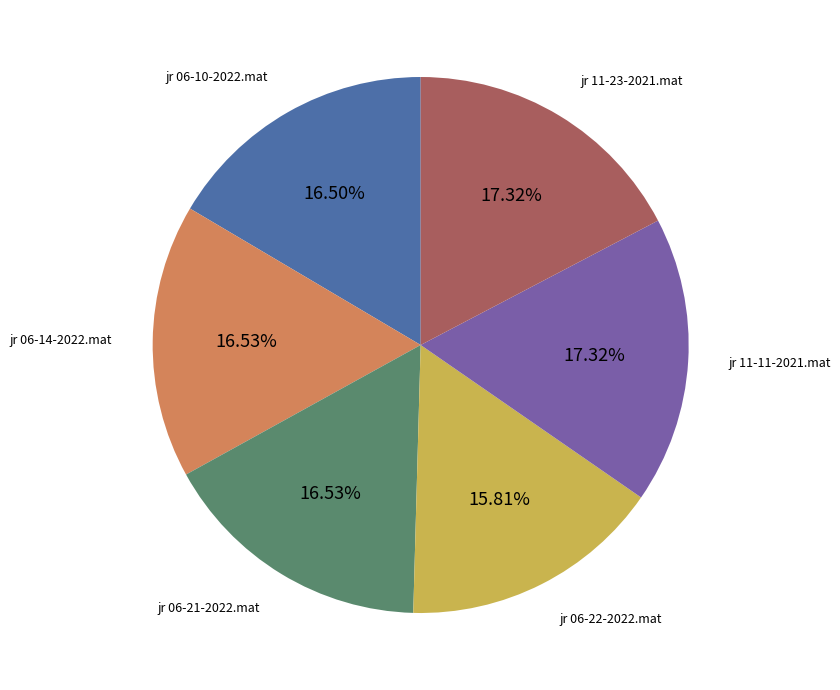

Is it true that jr 11-11-2021.mat is 17% of the pie?

True